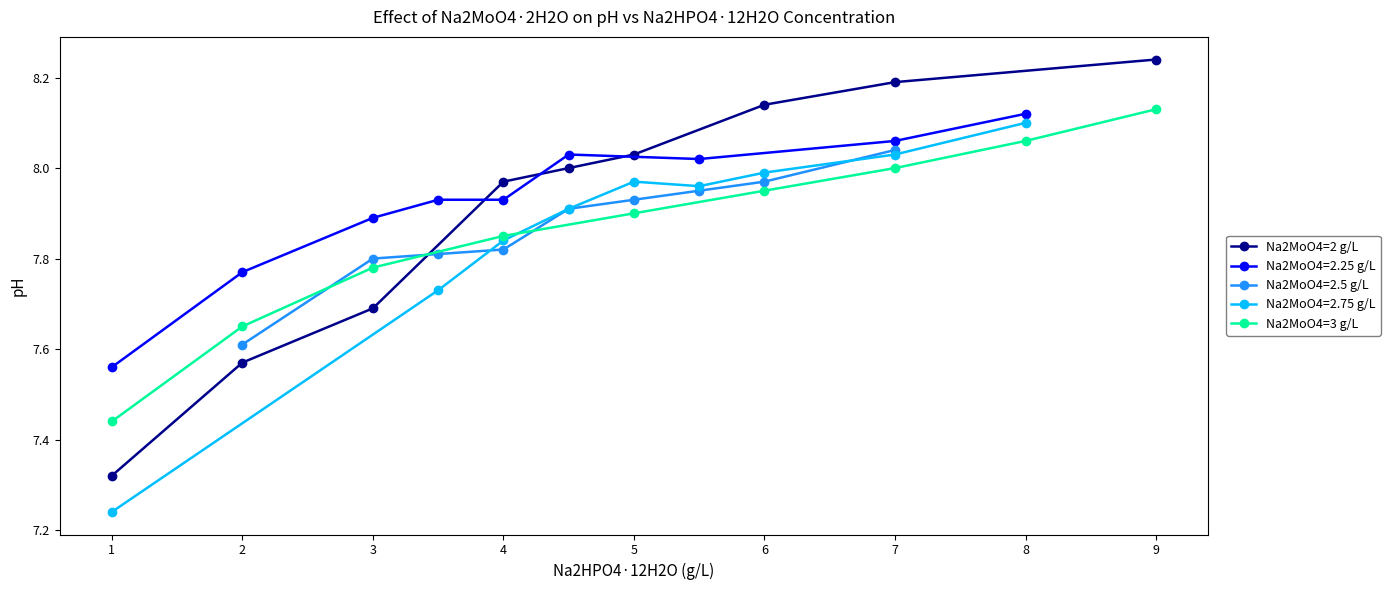

The Na2MoO4=2 g/L series shows 13.6 at 3. True or false?

False